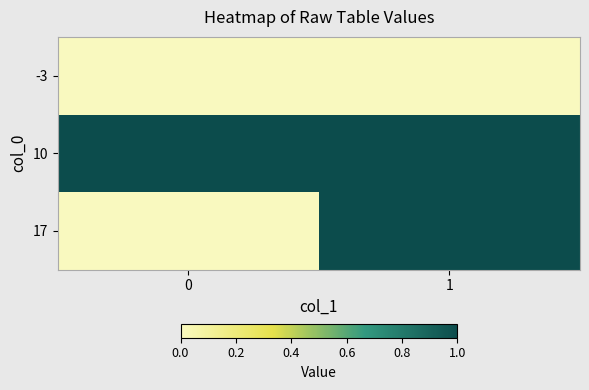

How many distinct data groups are displayed?

3